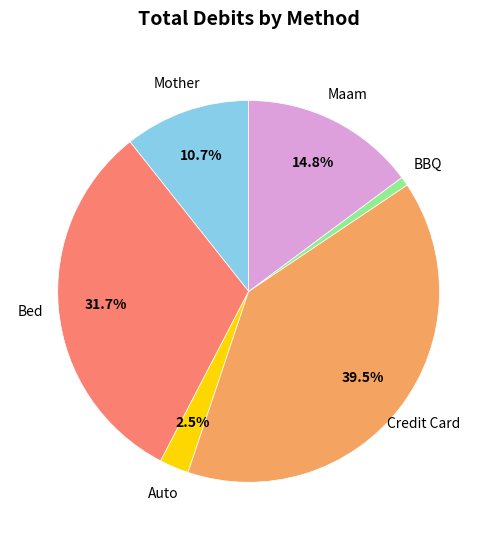

Is there a majority slice in this chart?

No